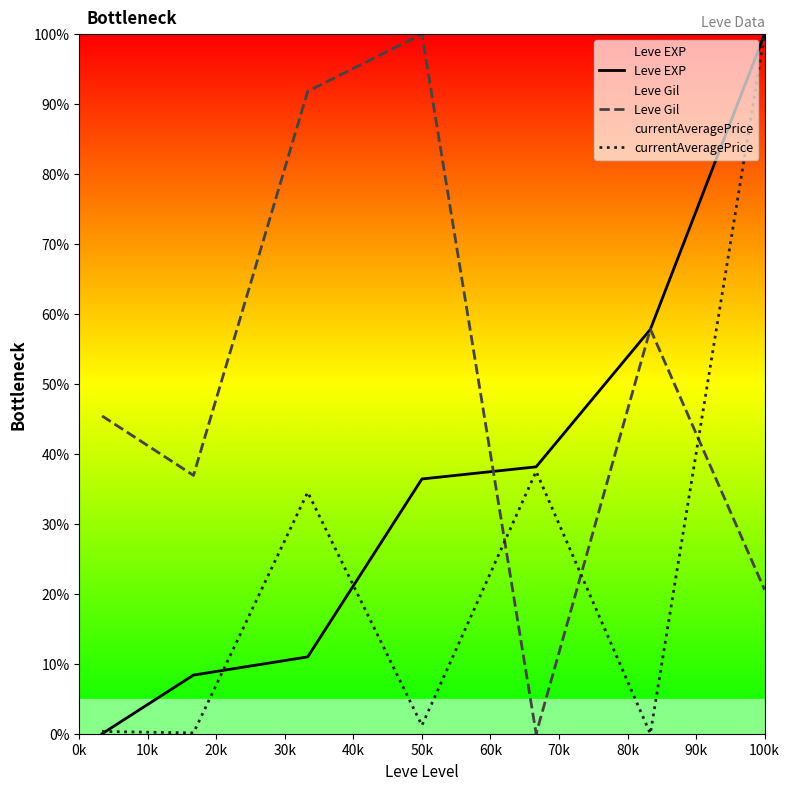

Between which two adjacent categories do currentAveragePrice and Leve EXP first intersect?

0k and 10k